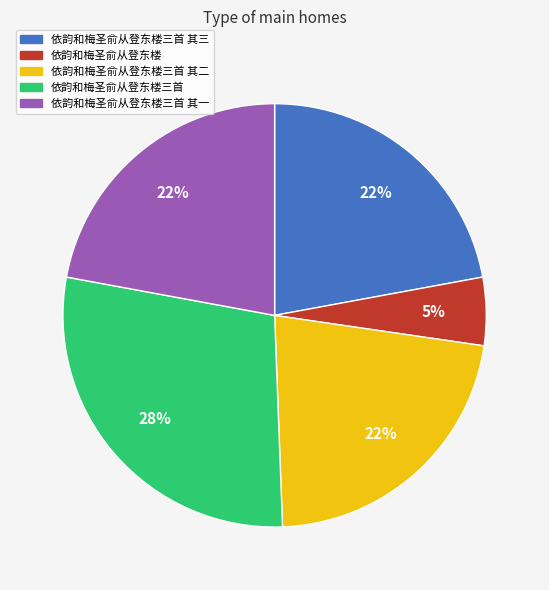

Approximately how many times larger is the value at 依韵和梅圣俞从登东楼三首 其一 compared to 依韵和梅圣俞从登东楼三首?

0.8